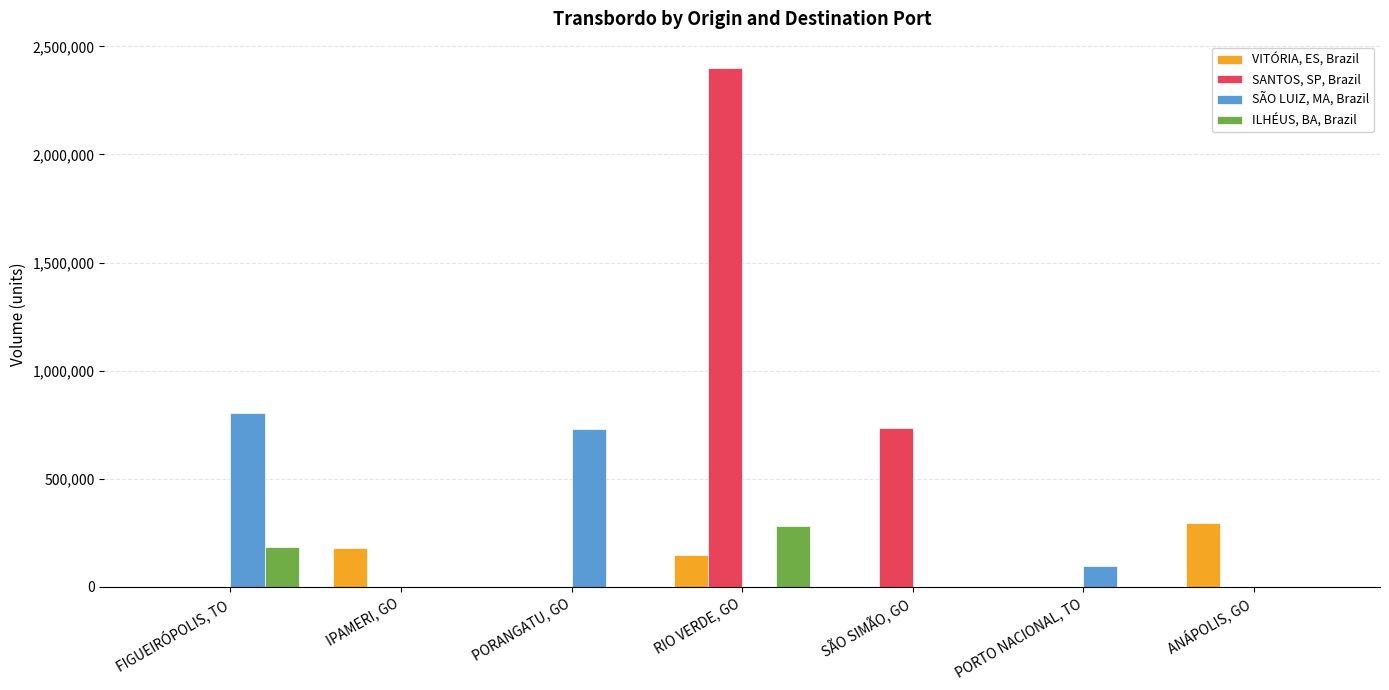

The value of SÃO LUIZ, MA, Brazil at IPAMERI, GO is 478838.3. True or false?

False